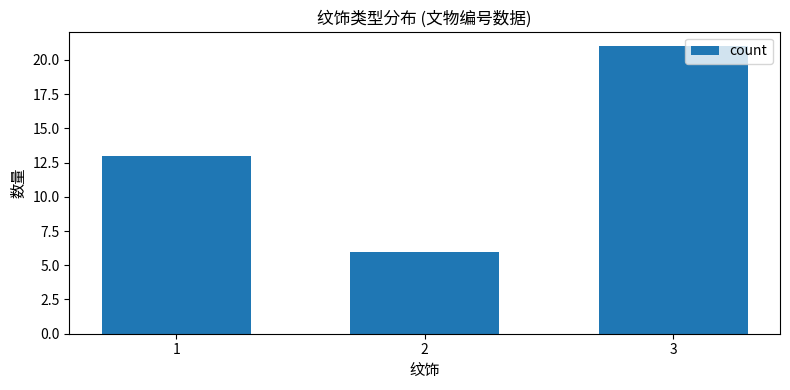

What is the difference between the maximum and minimum values?

15